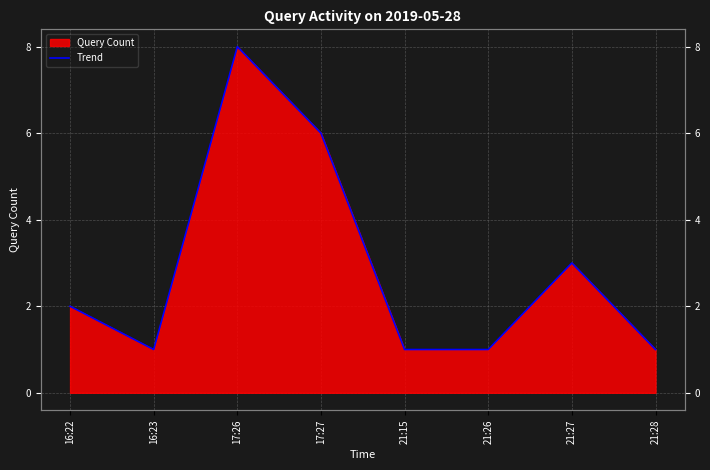

At which category does the data reach its first local valley?

16:23